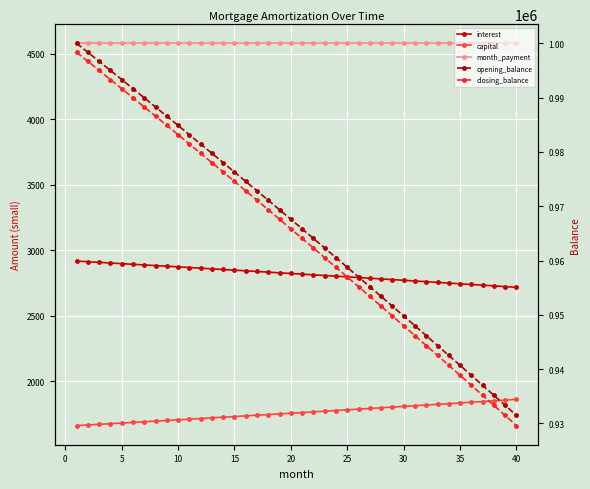

Is the value of closing_balance at 28 greater than the value of opening_balance at 26?

No